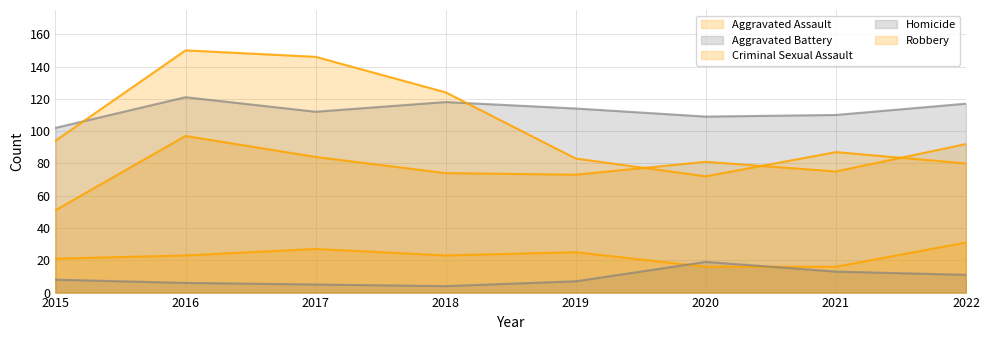

Does the chart display data point markers on the line(s)?

No